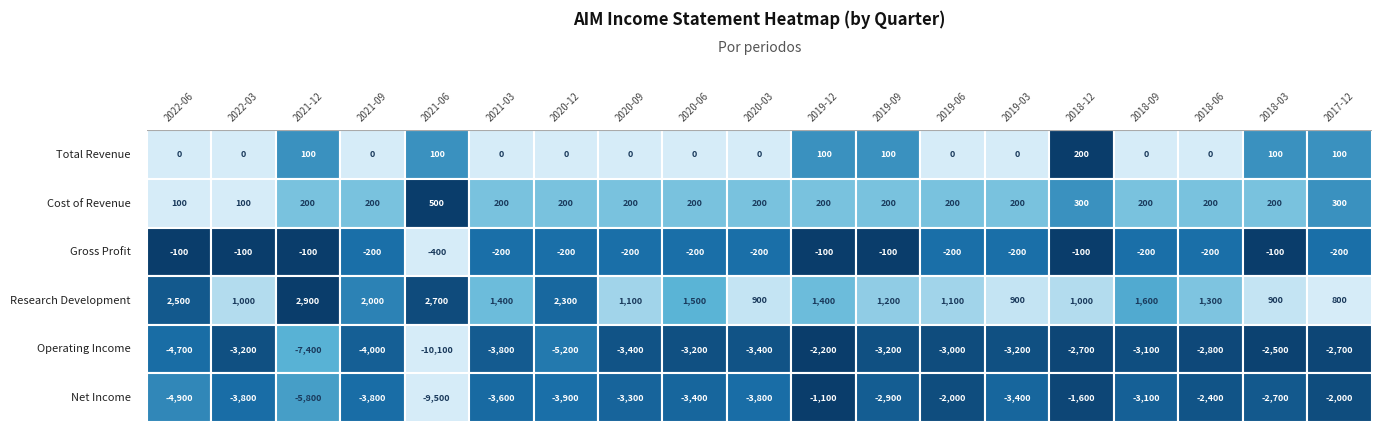

Which series changed the most between 2019-03 and 2018-09?

Research Development